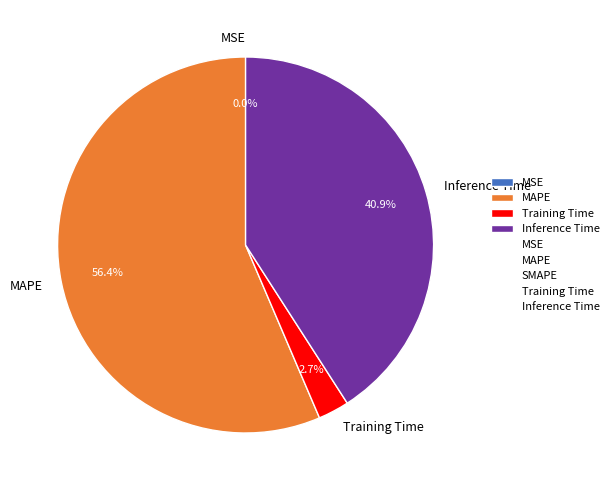

Which slice is the largest?

MAPE